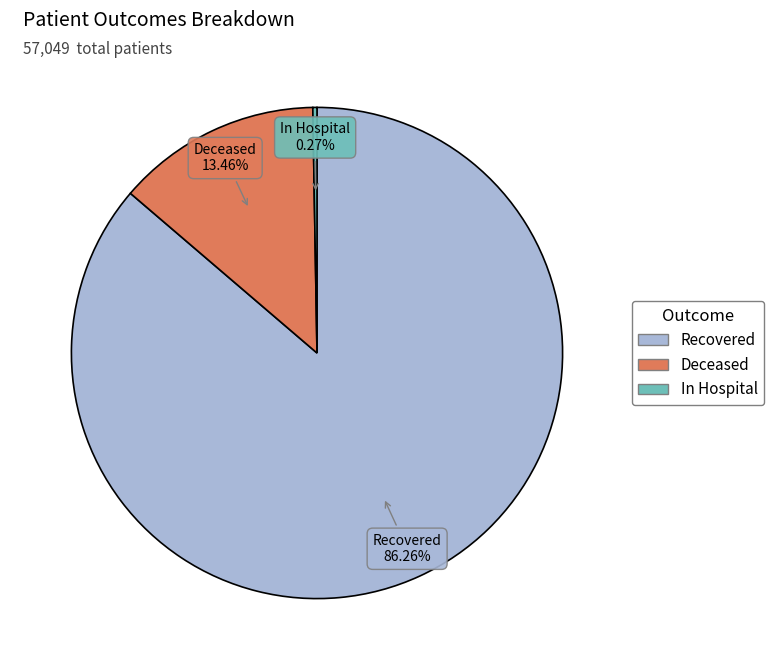

Which slice is the largest?

Recovered